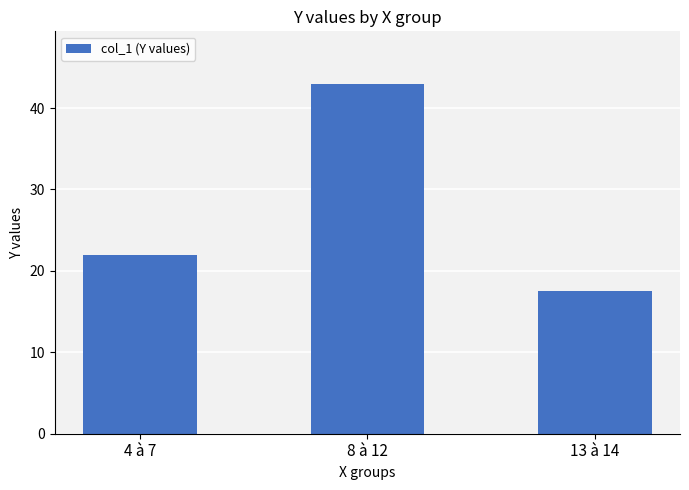

What is the sum of the values at 4 à 7 and 13 à 14?

39.5